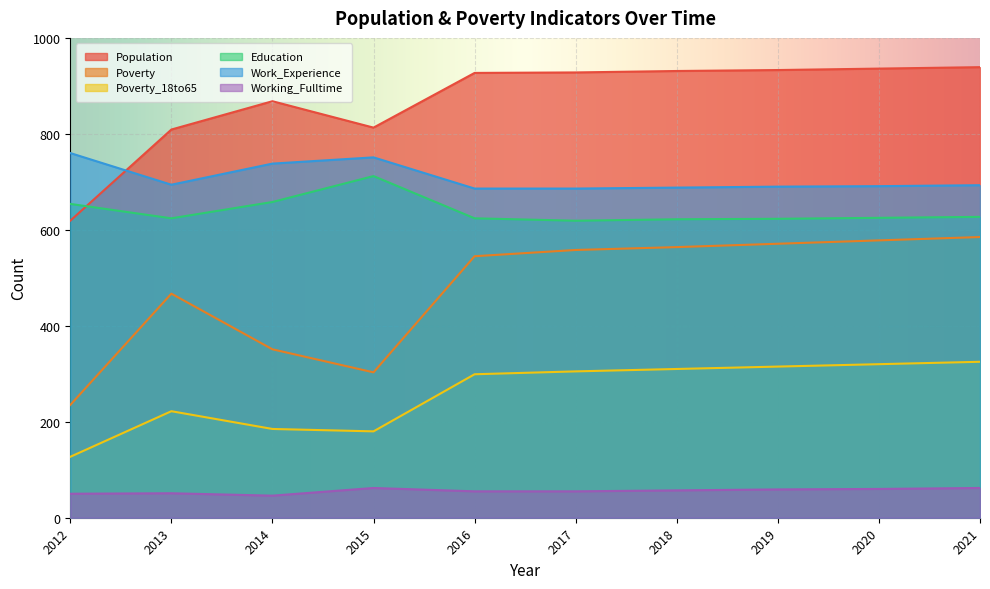

Does the chart display data point markers on the line(s)?

No